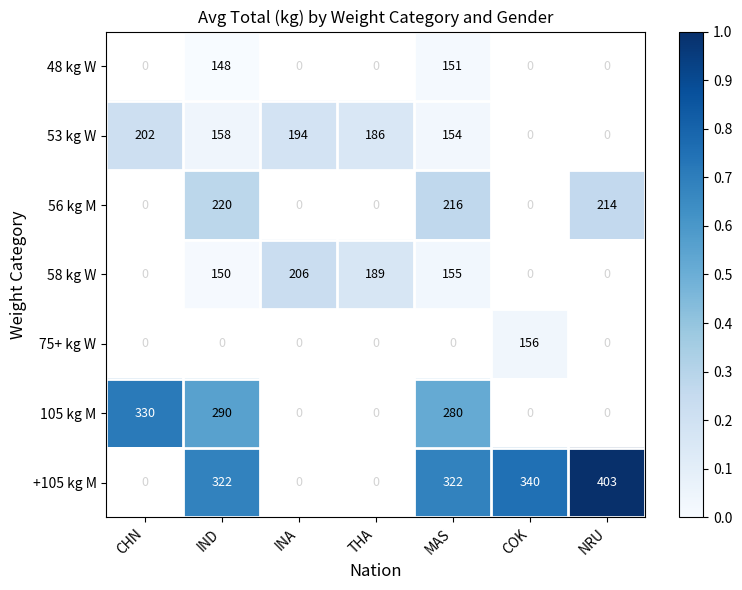

True or false: 105 kg M has a value of 571 at CHN.

False